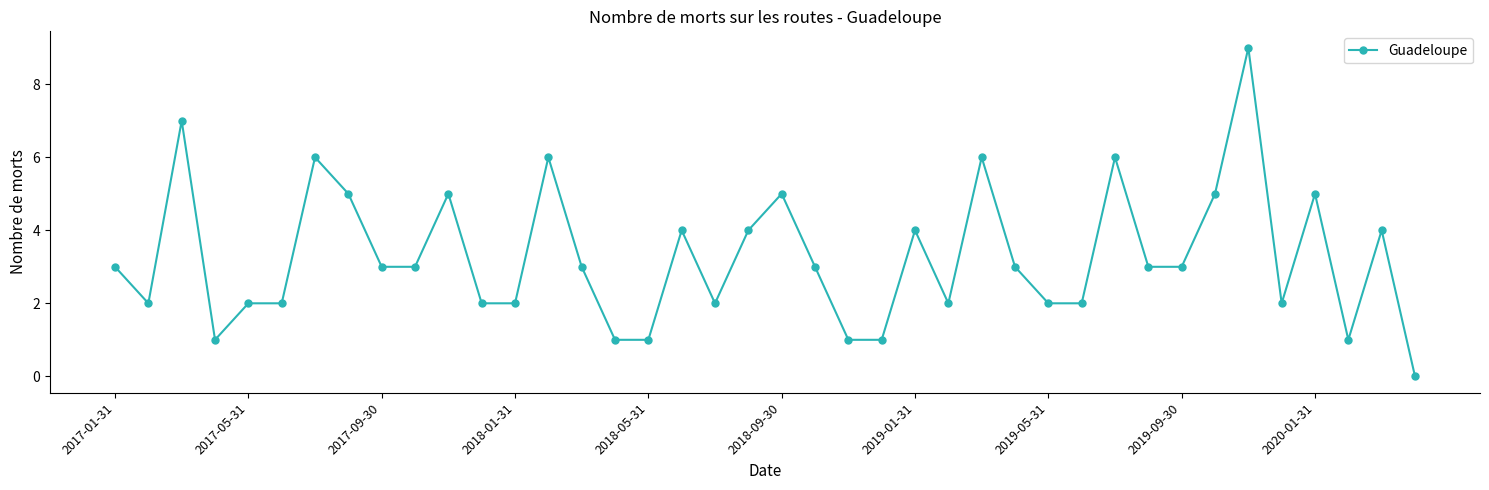

What is the difference between the maximum and minimum values?

9